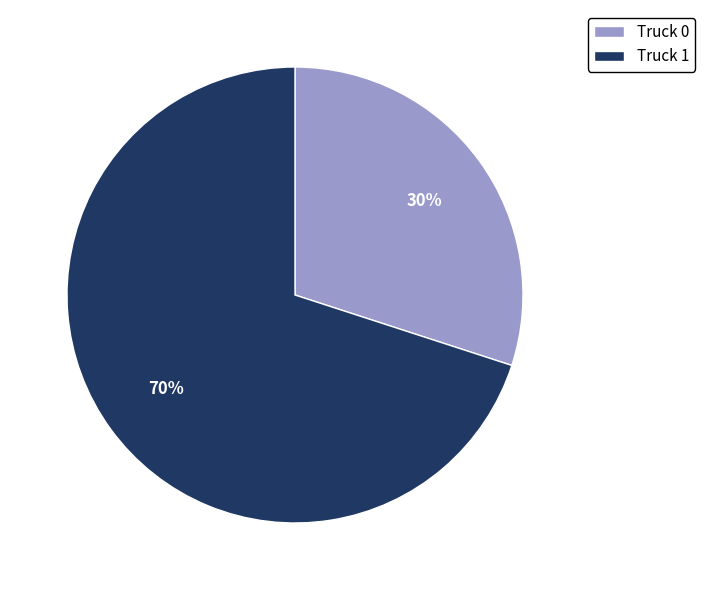

What is the ratio of the value at Truck 1 to the value at Truck 0?

2.3